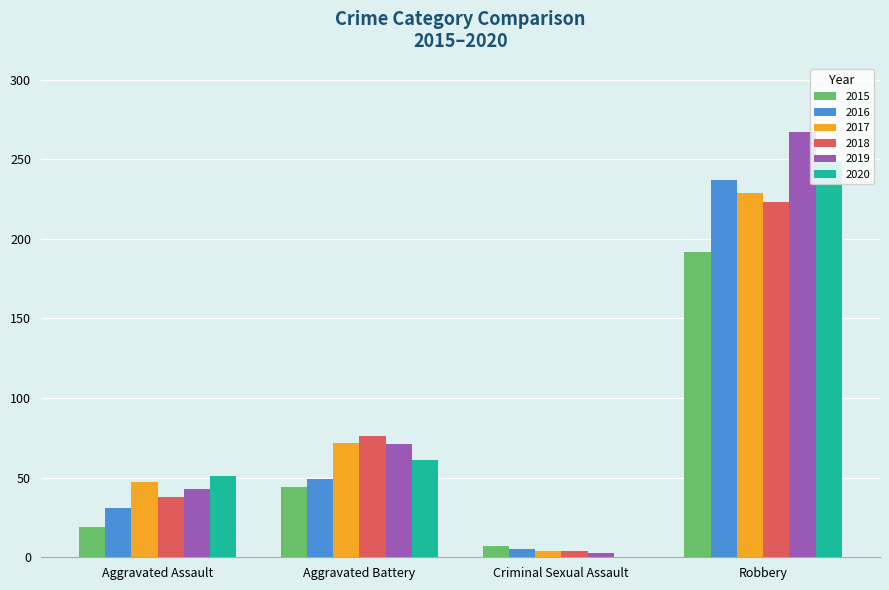

How many distinct data groups are displayed?

6